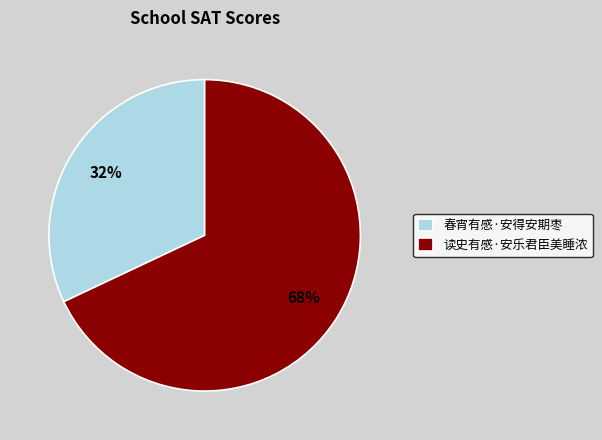

Rank the categories by value from lowest to highest.

春宵有感·安得安期枣, 读史有感·安乐君臣美睡浓